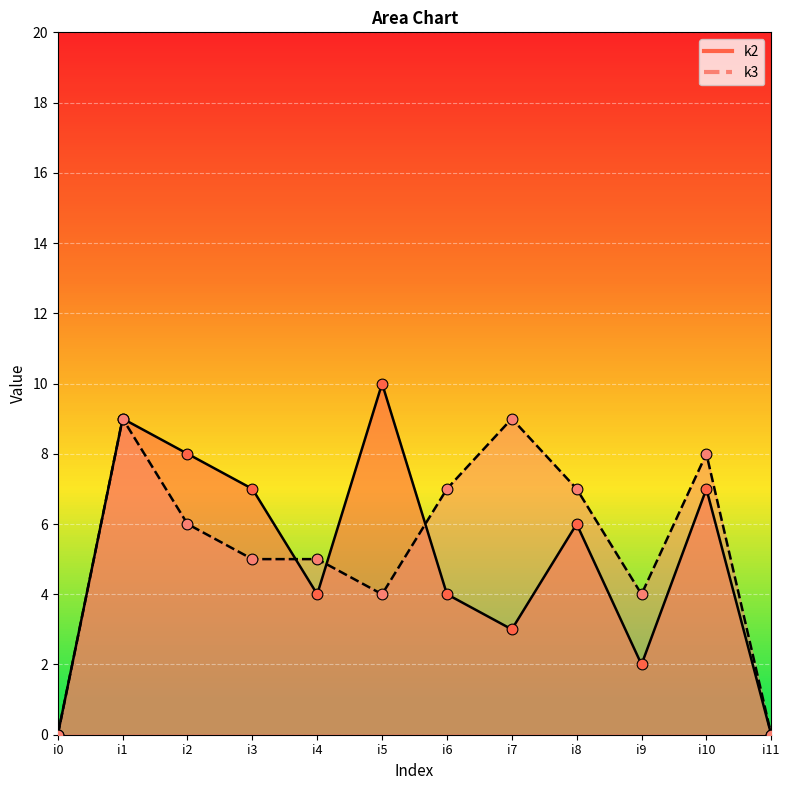

At how many categories does at least one series exceed 4?

9